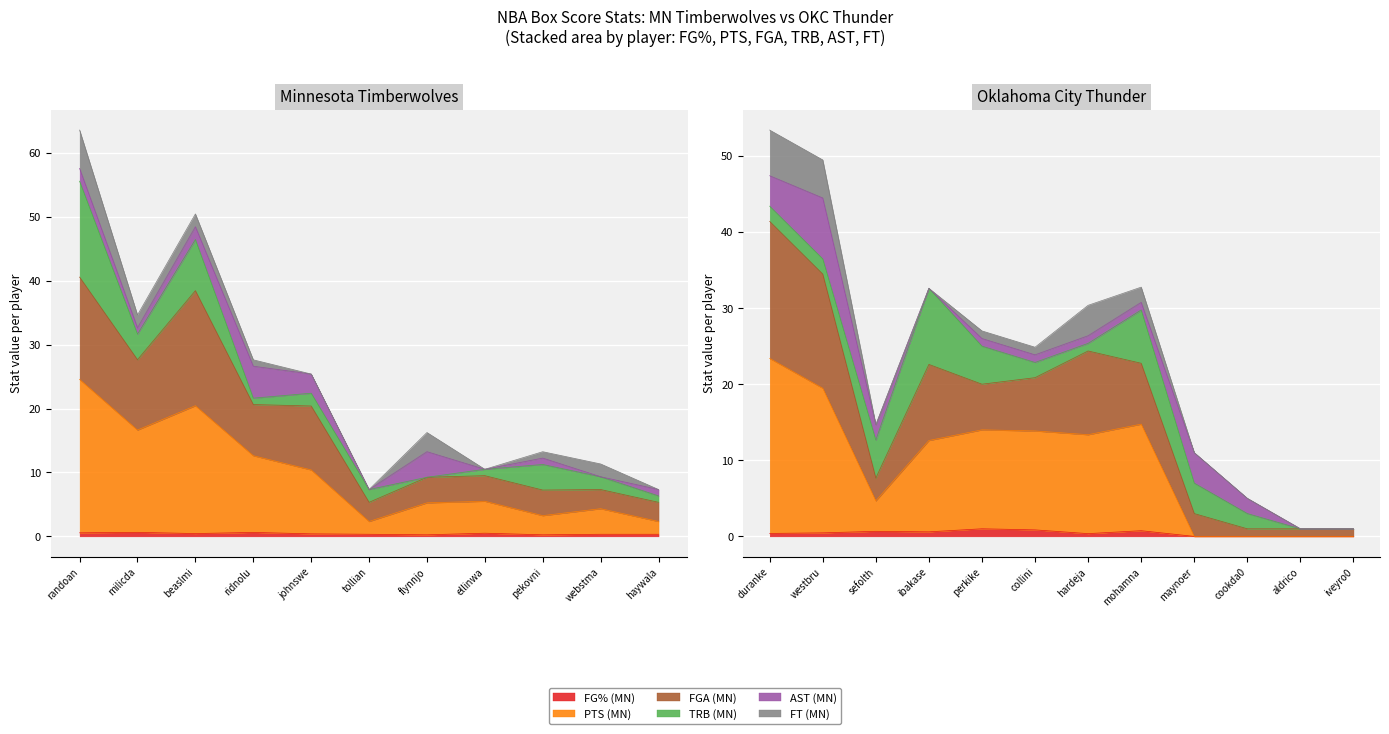

What is the maximum value for FG% (MN)?

0.6